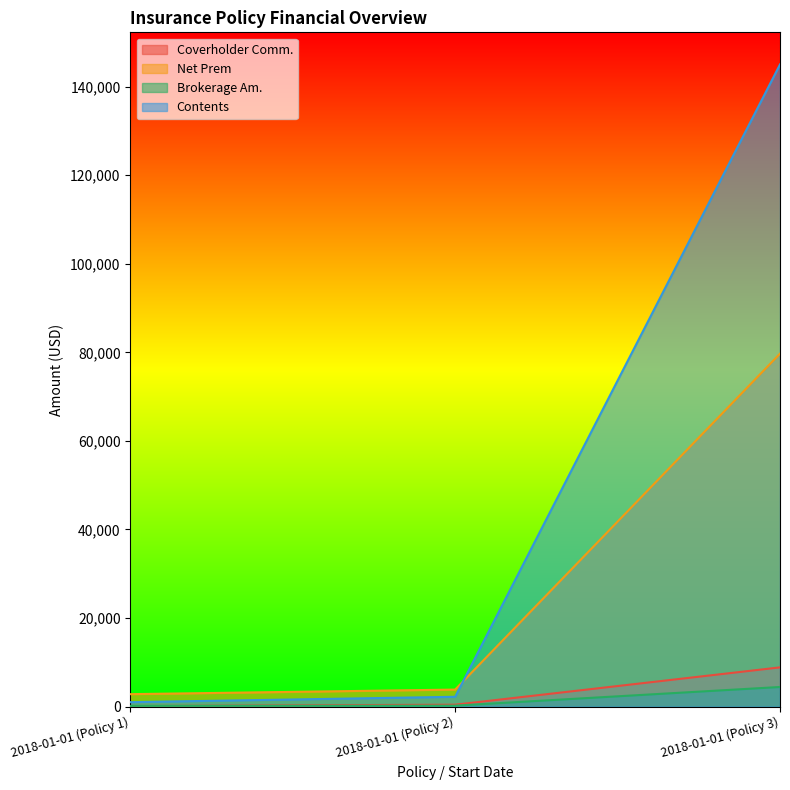

What is the value of the Coverholder Comm. point at the 2nd from the left?

426.8